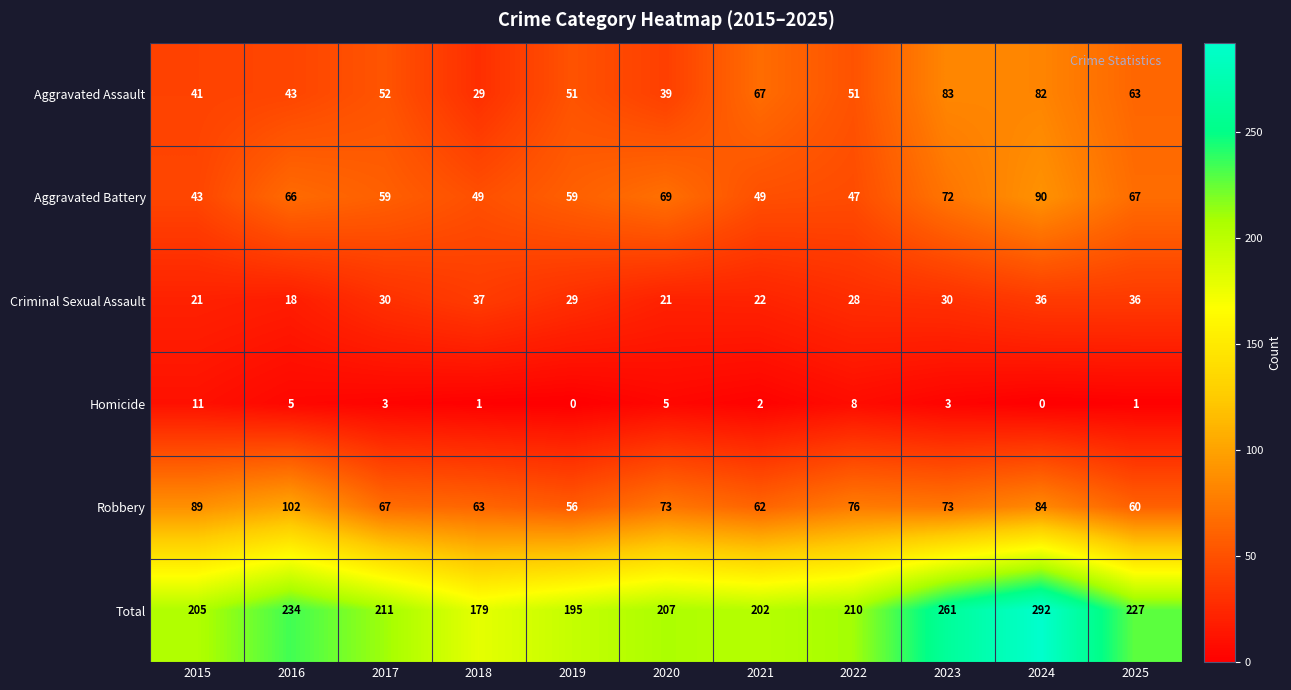

Read the Total value at 2016, to the nearest 50.

250